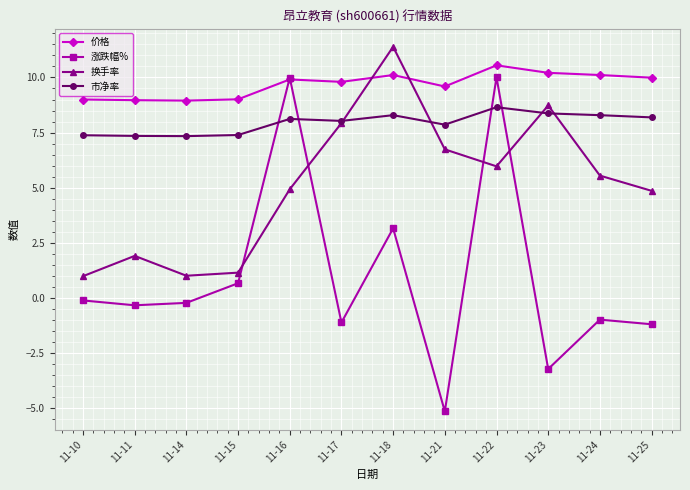

At how many categories does at least one series exceed 5?

12